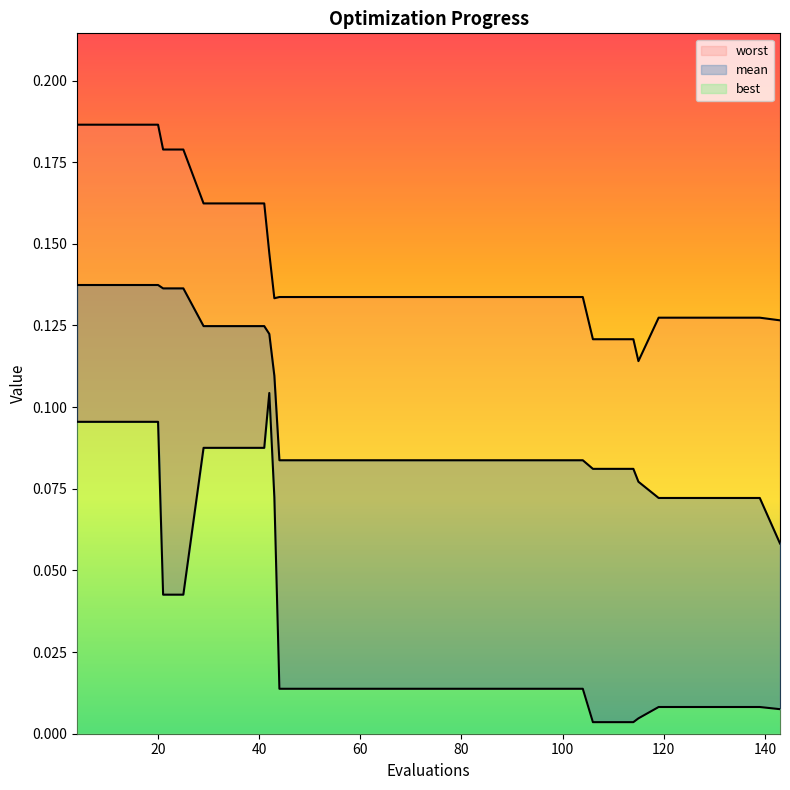

True or false: mean and worst intersect in this chart.

False